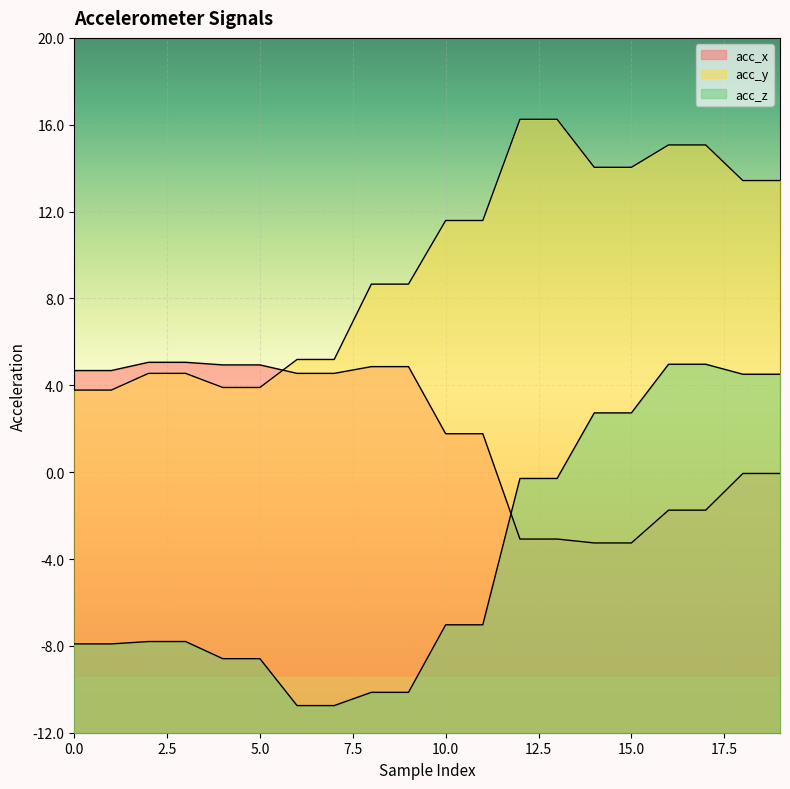

Between which two adjacent categories do acc_x and acc_z first intersect?

11 and 12